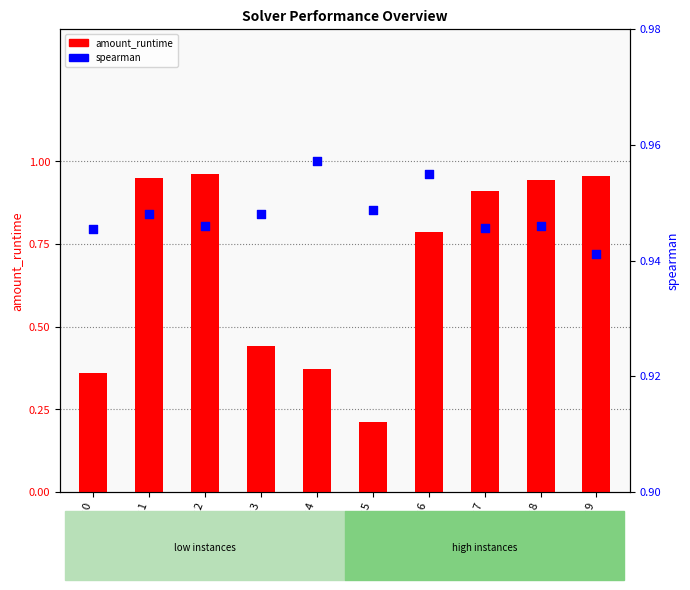

What is the total value across all series at solver 6?

1.7